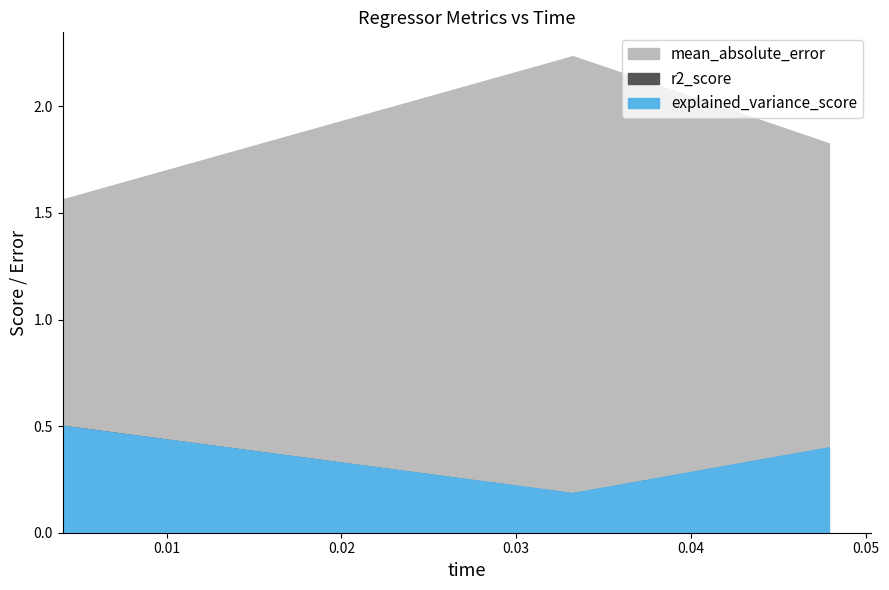

The explained_variance_score series shows 0.4 at 0.047889. True or false?

True